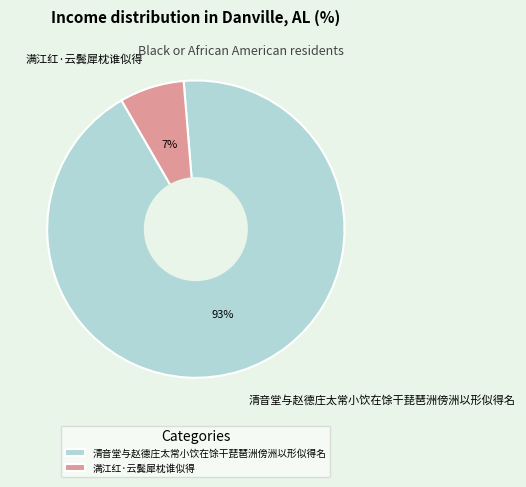

What is the ratio of the value at 满江红·云鬓犀枕谁似得 to the value at 清音堂与赵德庄太常小饮在馀干琵琶洲傍洲以形似得名?

0.1